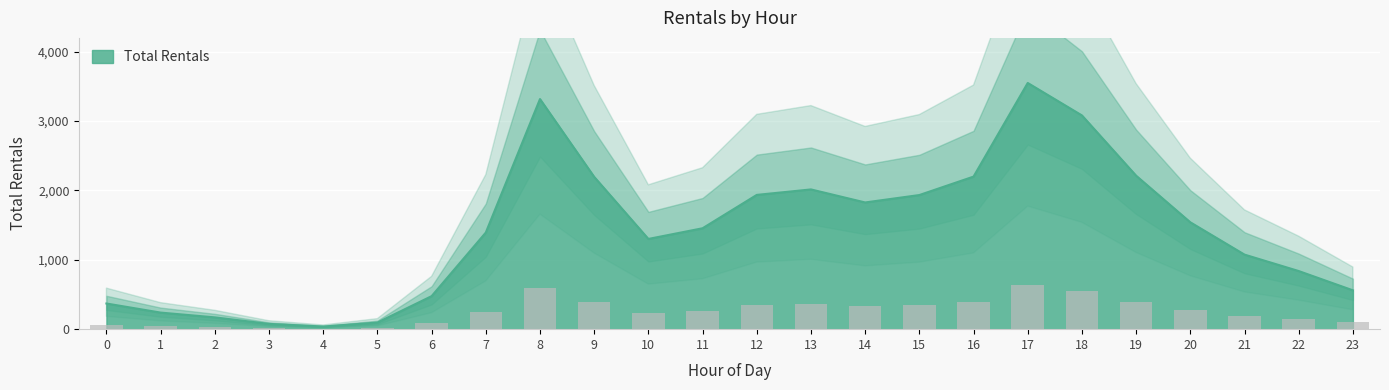

Which has a higher value, 5 or 15?

15